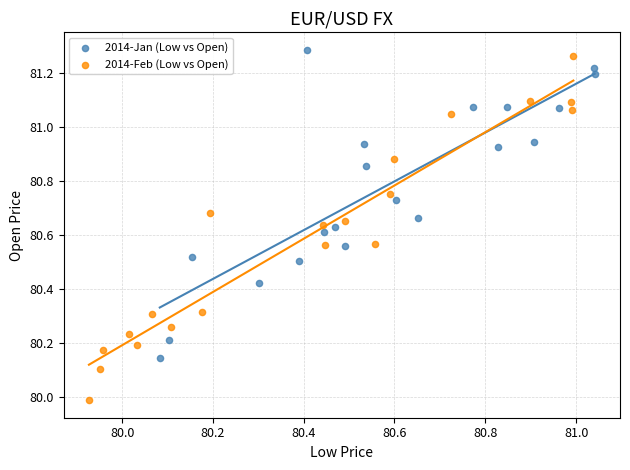

Which series has the widest spread of Y values?

2014-Feb (Low vs Open)